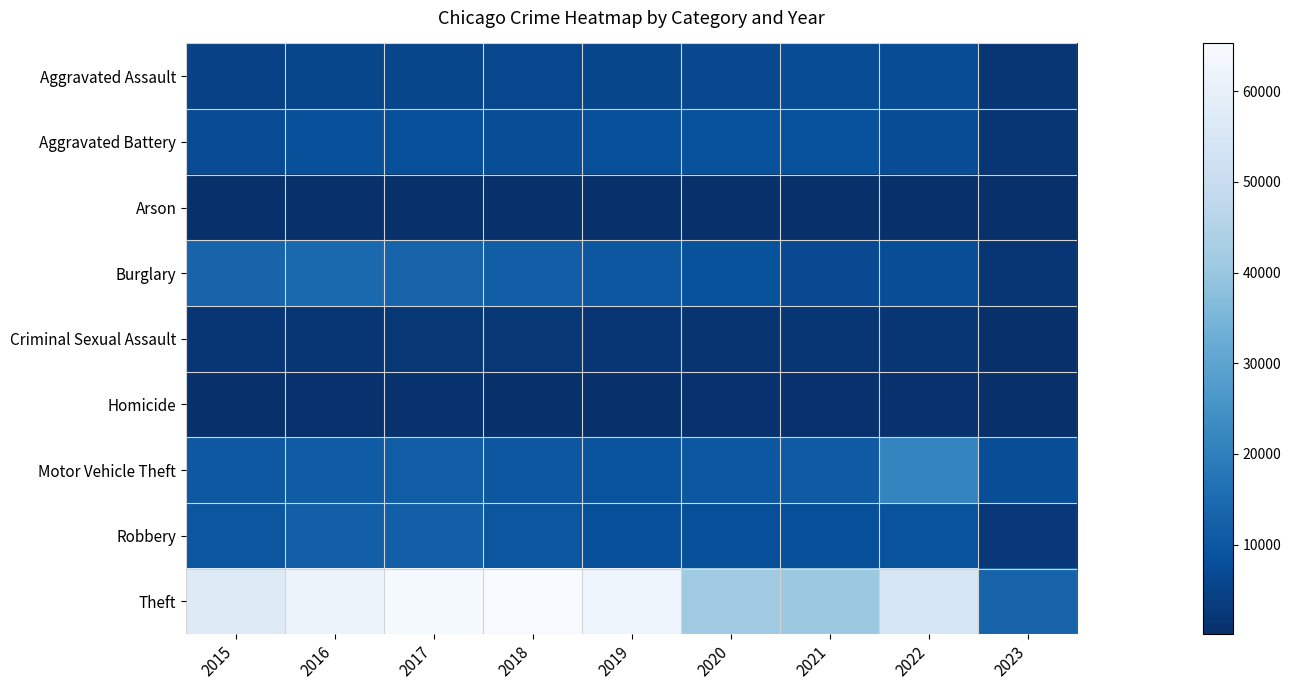

Rank the series by their maximum value, from lowest to highest.

Arson, Homicide, Criminal Sexual Assault, Aggravated Assault, Aggravated Battery, Robbery, Burglary, Motor Vehicle Theft, Theft